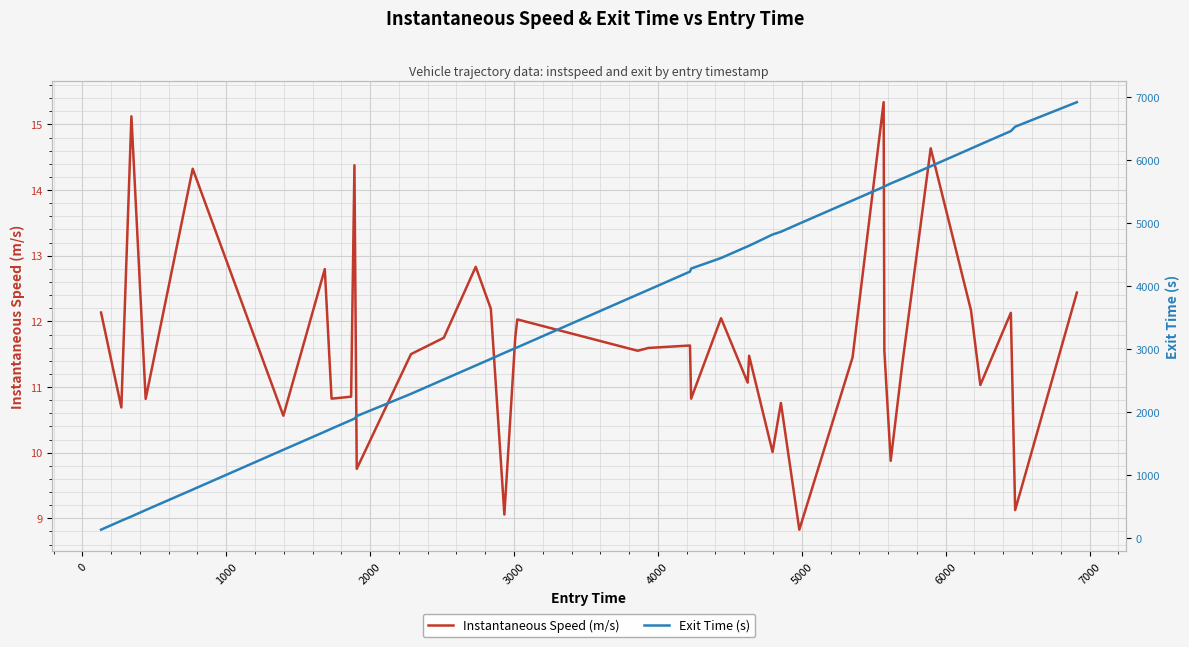

What is the minimum value for Instantaneous Speed (m/s)?

8.8